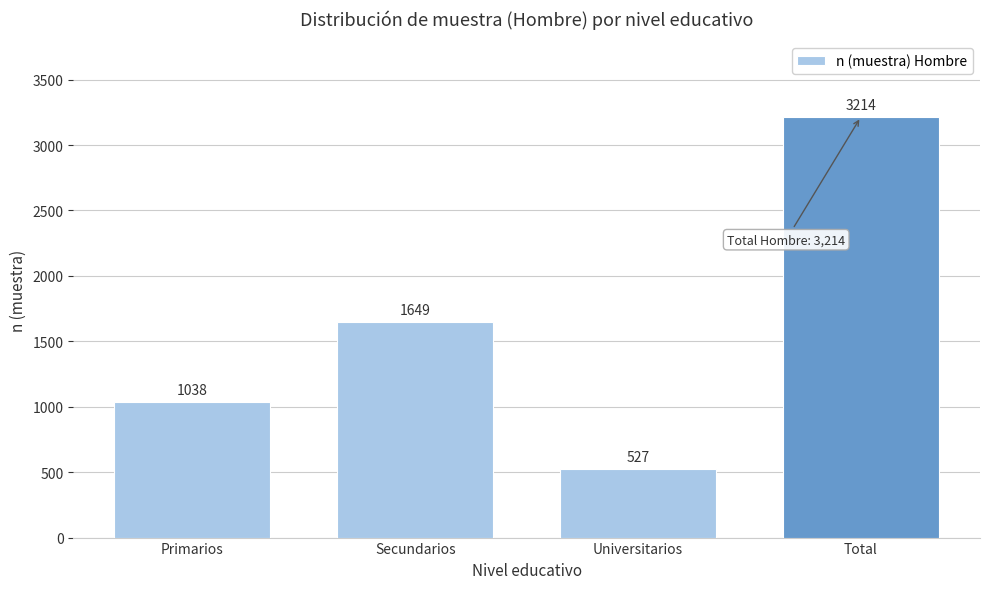

Reading left to right, transcribe all the data shown in this chart.

1038	1649	527	3214